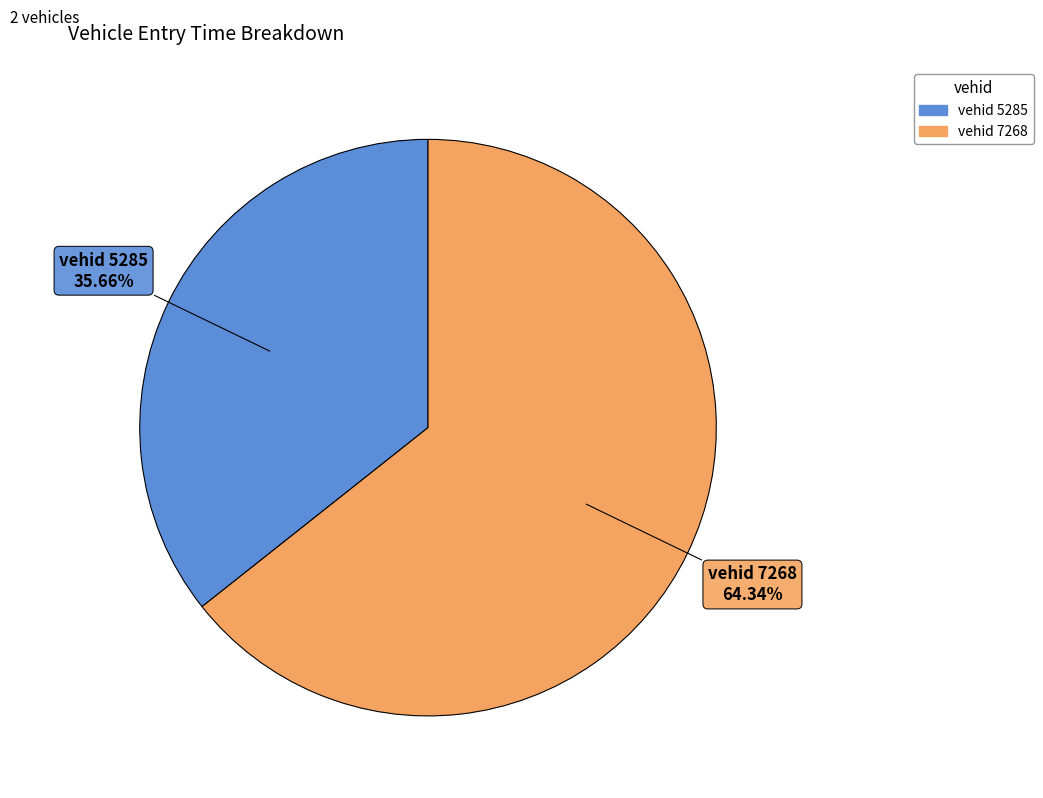

Does any single category account for the majority?

Yes